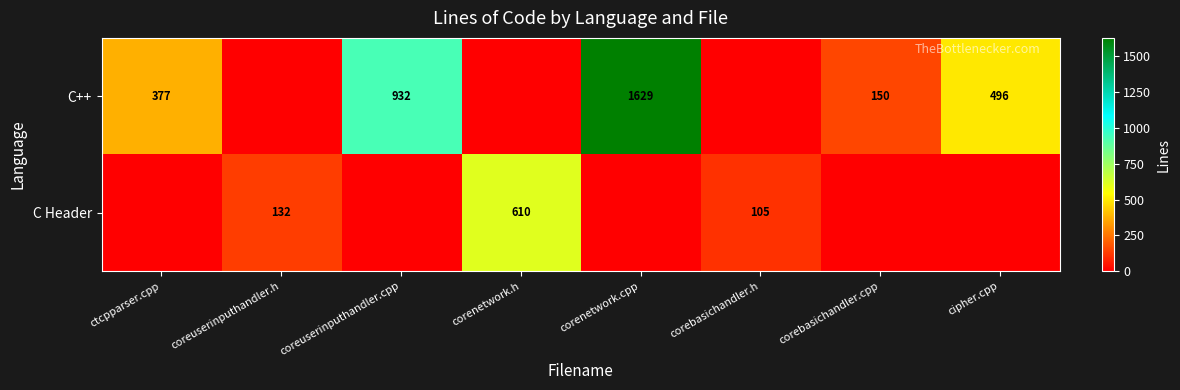

What is the difference between the C Header values at coreuserinputhandler.h and corenetwork.h?

478